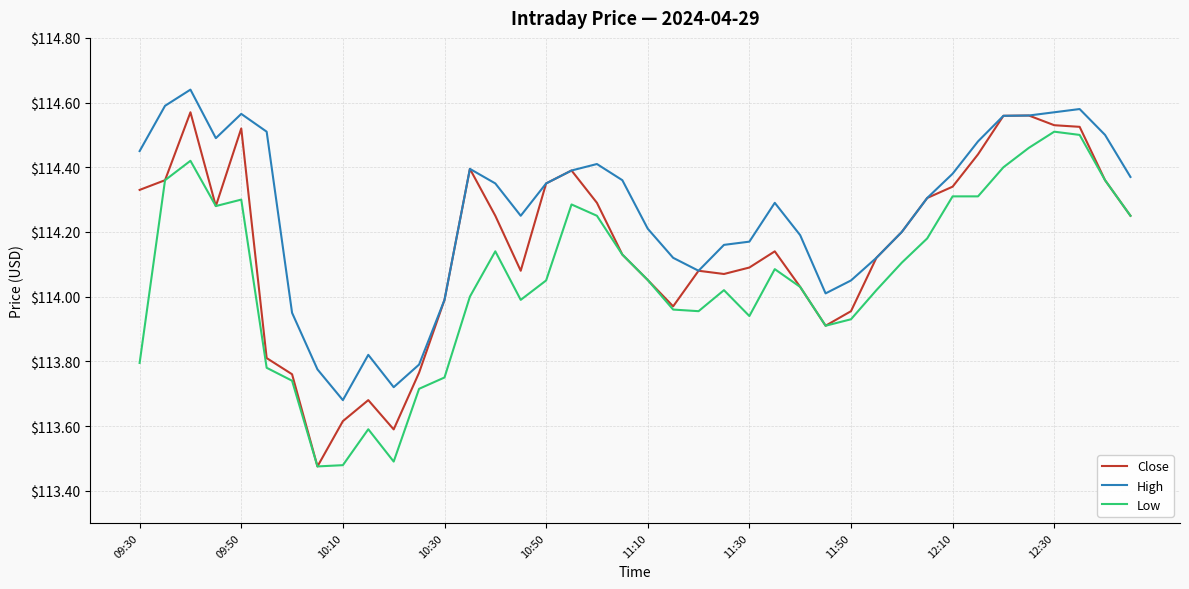

List the series in order of their overall mean, highest first.

High, Close, Low